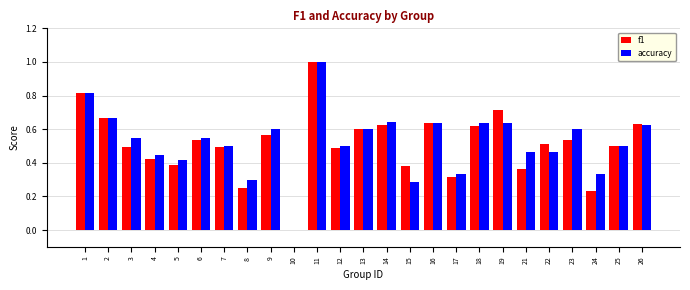

At which category is the sum across all series the highest?

11